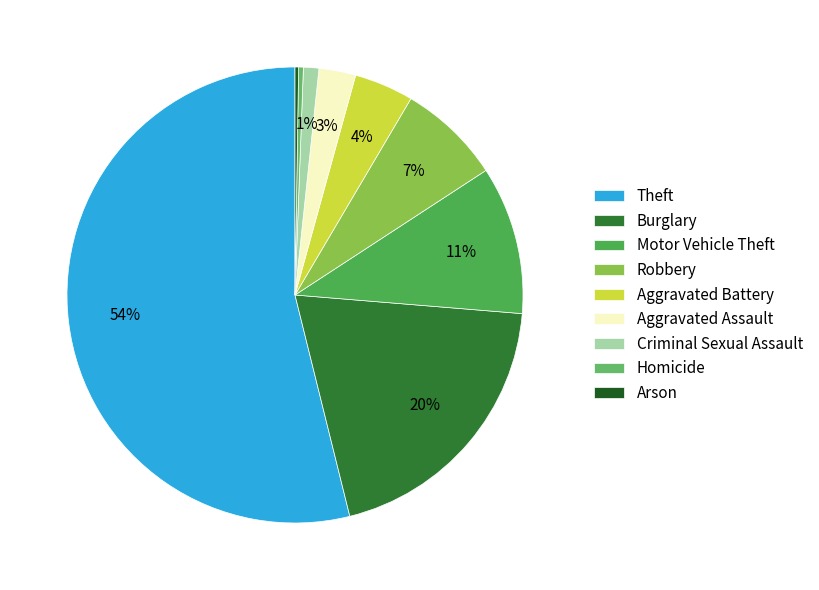

Which has a higher value, Robbery or Theft?

Theft